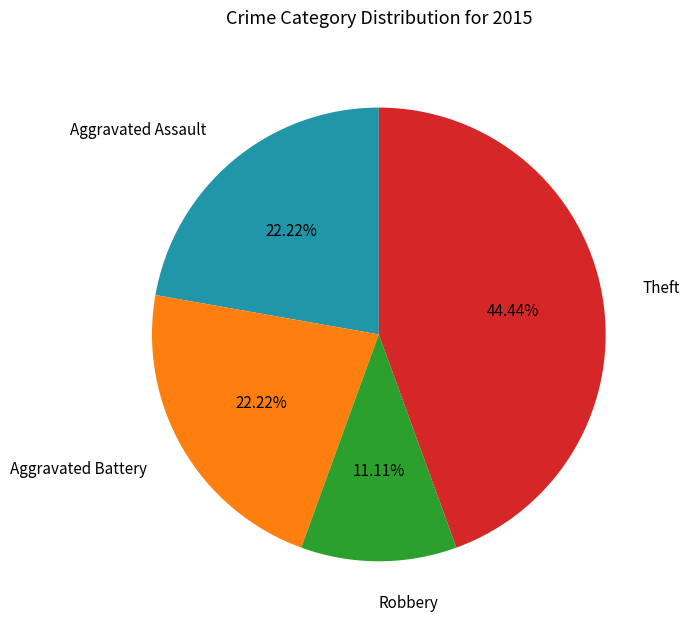

What is the total percentage of Aggravated Battery and Aggravated Assault?

44.4%